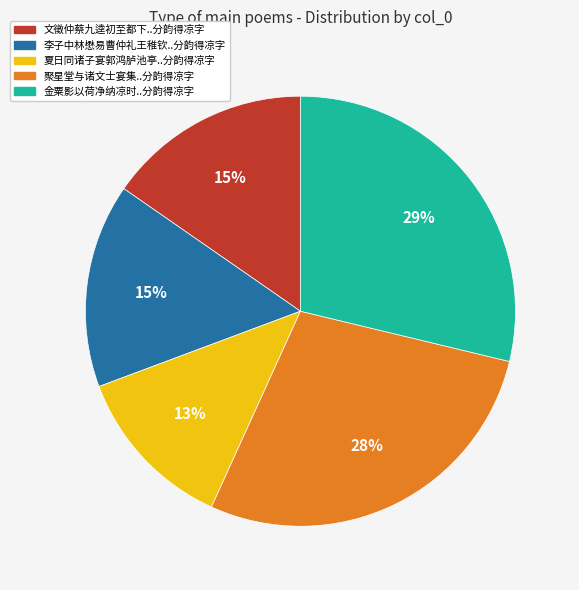

Count the number of slices in the pie.

5